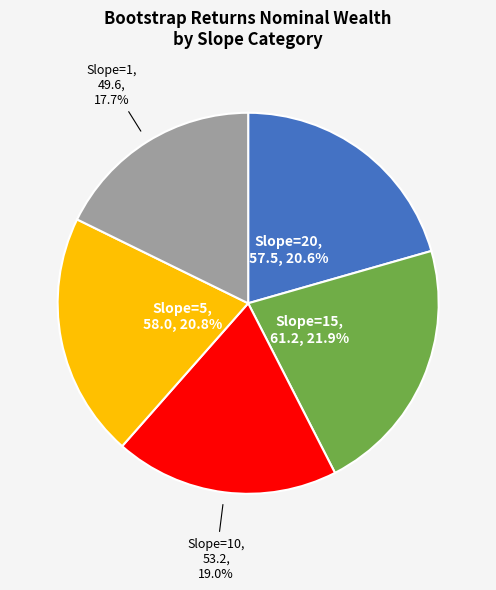

Does any single category account for the majority?

No